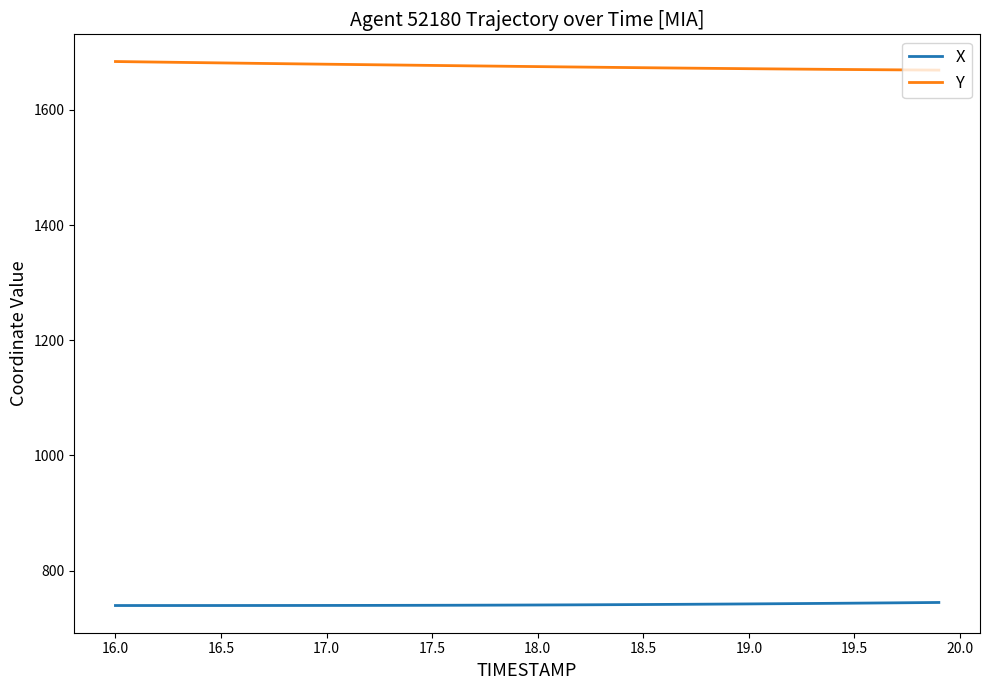

What is the maximum value for Y?

1683.7